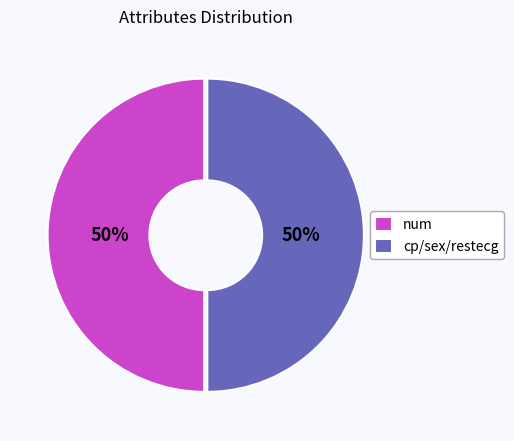

What is the ratio of the value at cp/sex/restecg to the value at num?

1.0